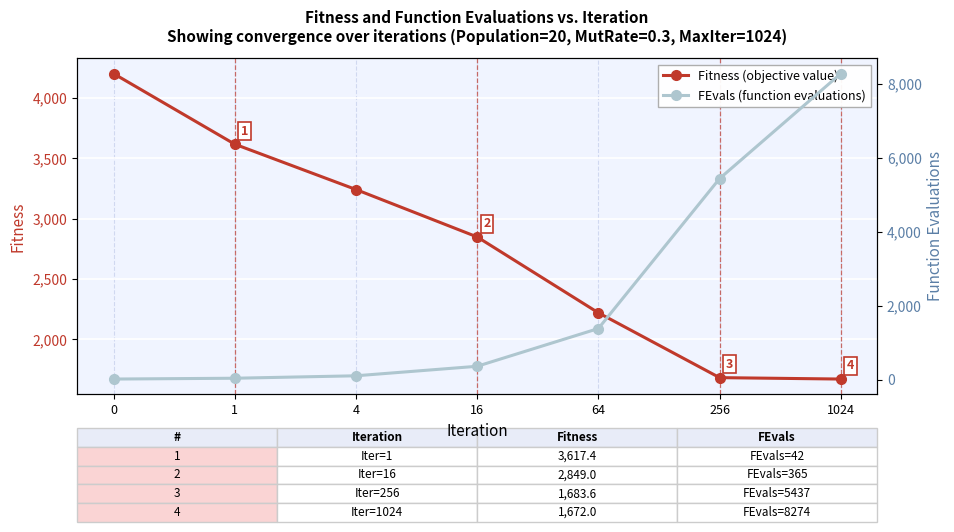

What are all the series names shown in the legend?

Fitness, FEvals